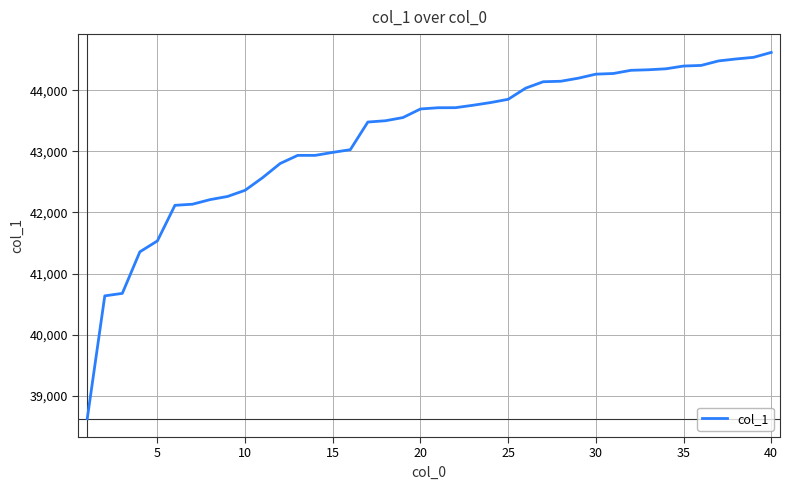

How many distinct data groups are displayed?

1